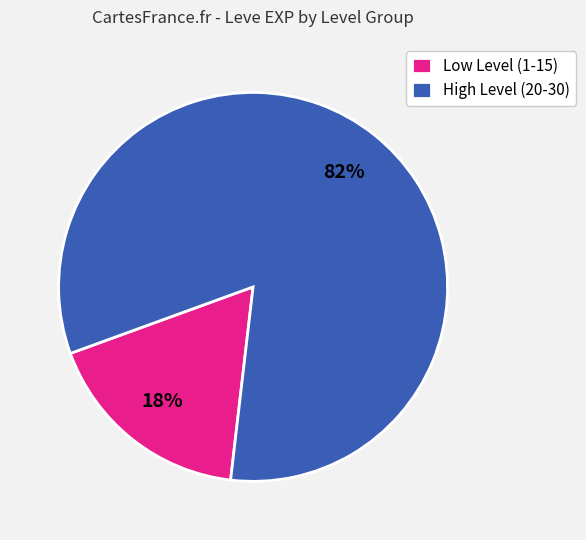

How many segments does this pie chart have?

2